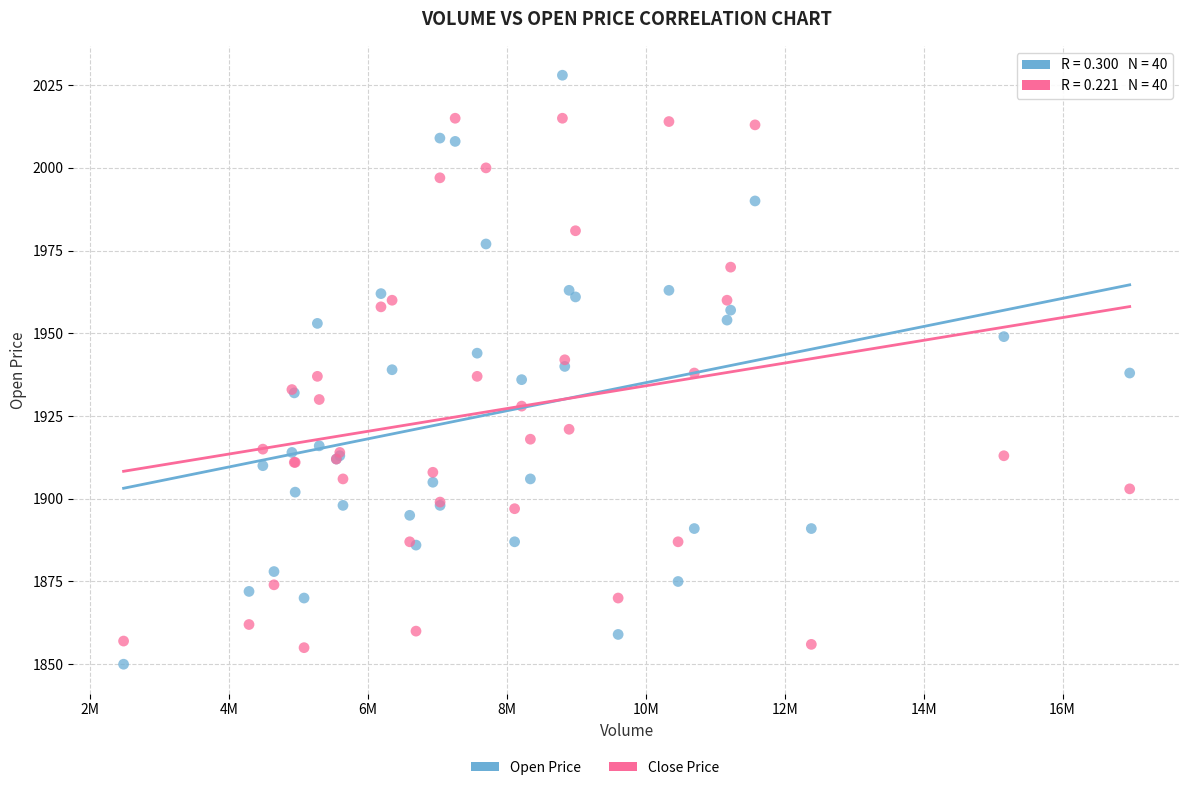

Which series has the widest spread of Y values?

Open Price